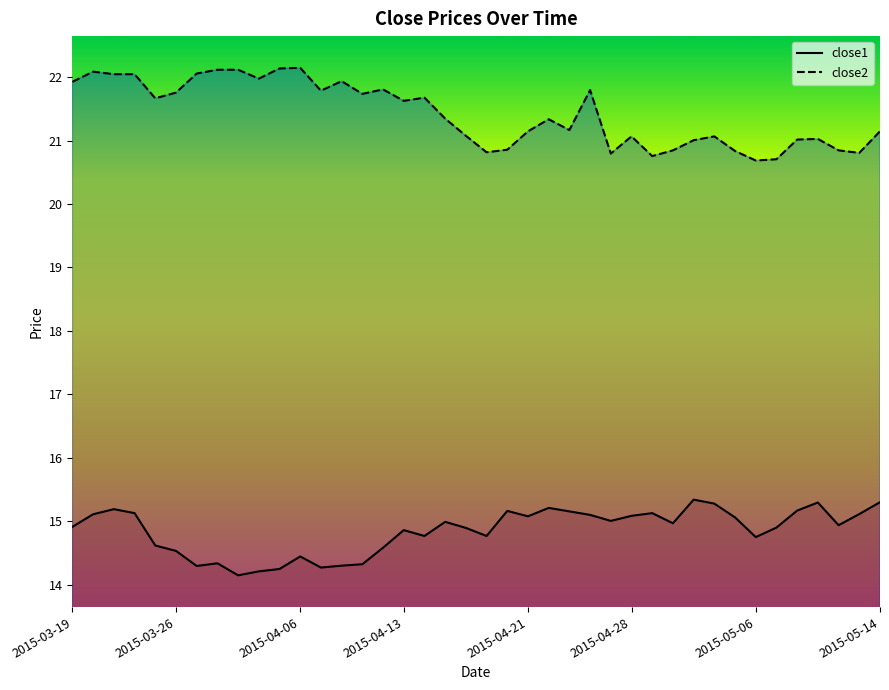

True or false: close1 and close2 intersect in this chart.

False